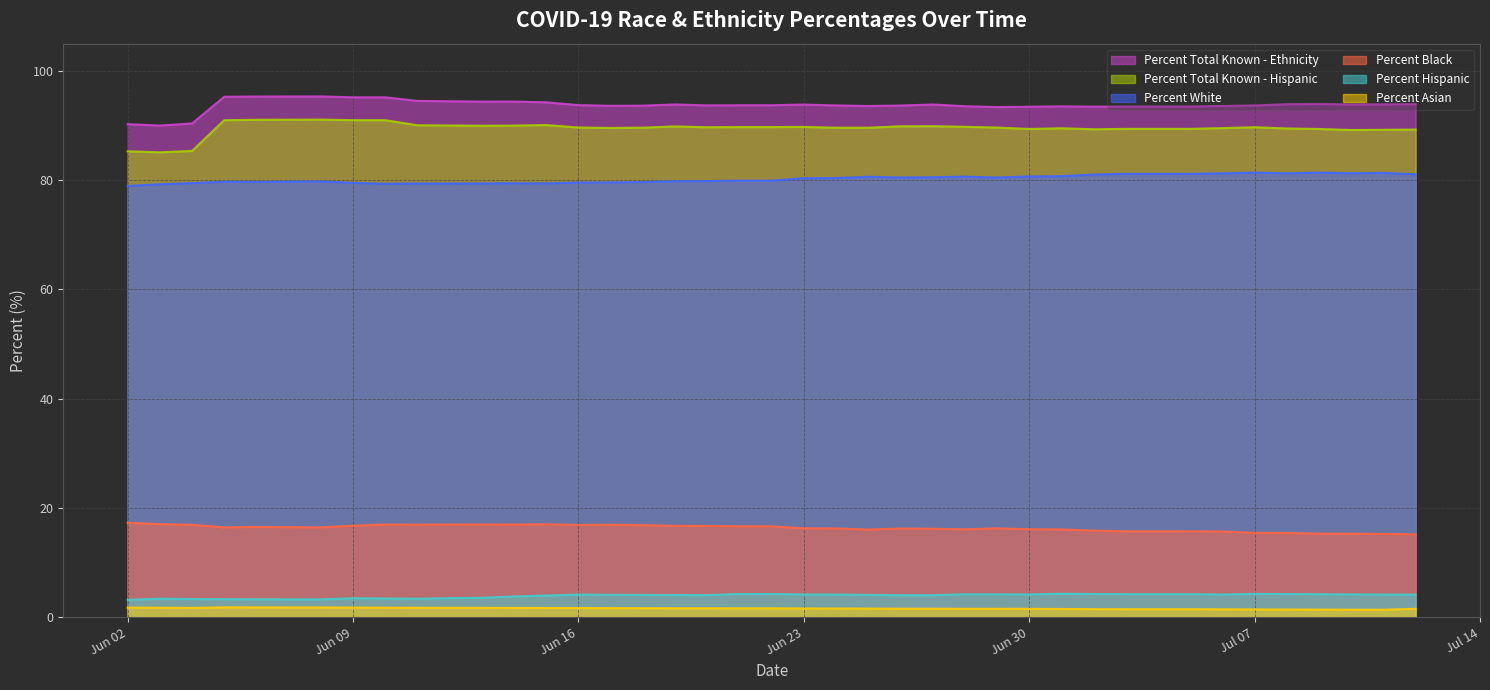

Which series changed the most between 2020-06-13 and 2020-07-11?

Percent White